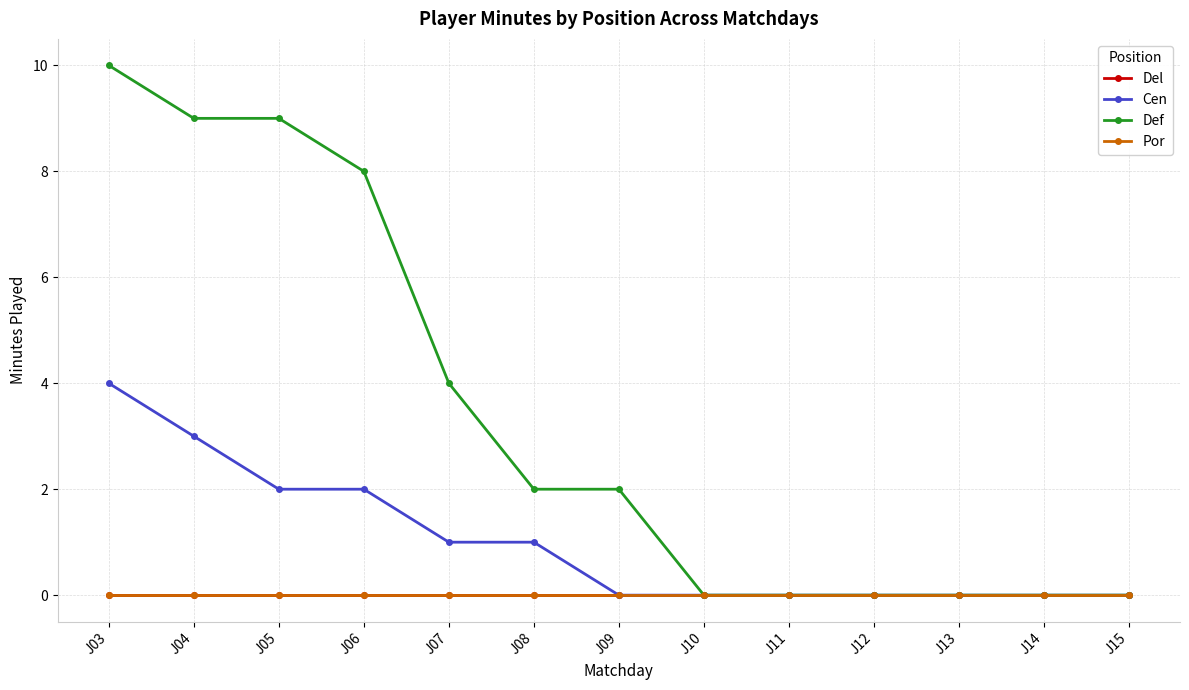

Which series has the widest spread of values?

Def